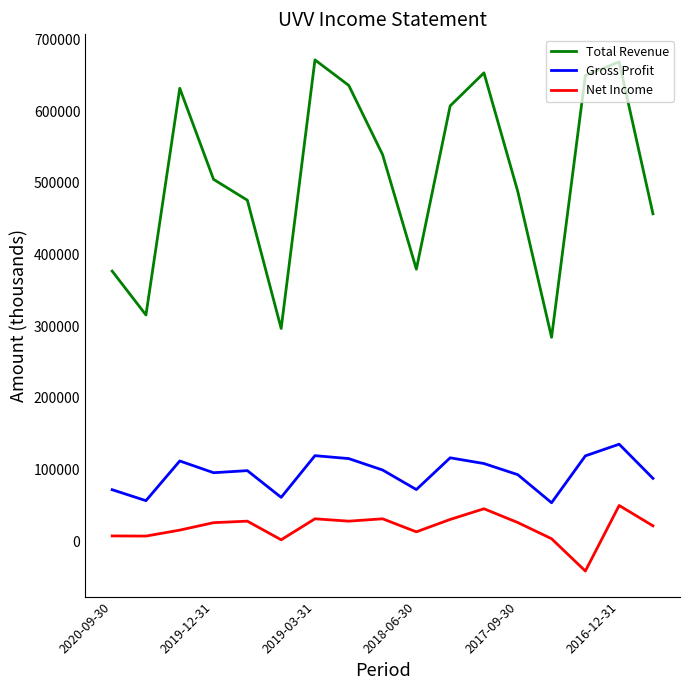

What is the greatest value displayed?

671700